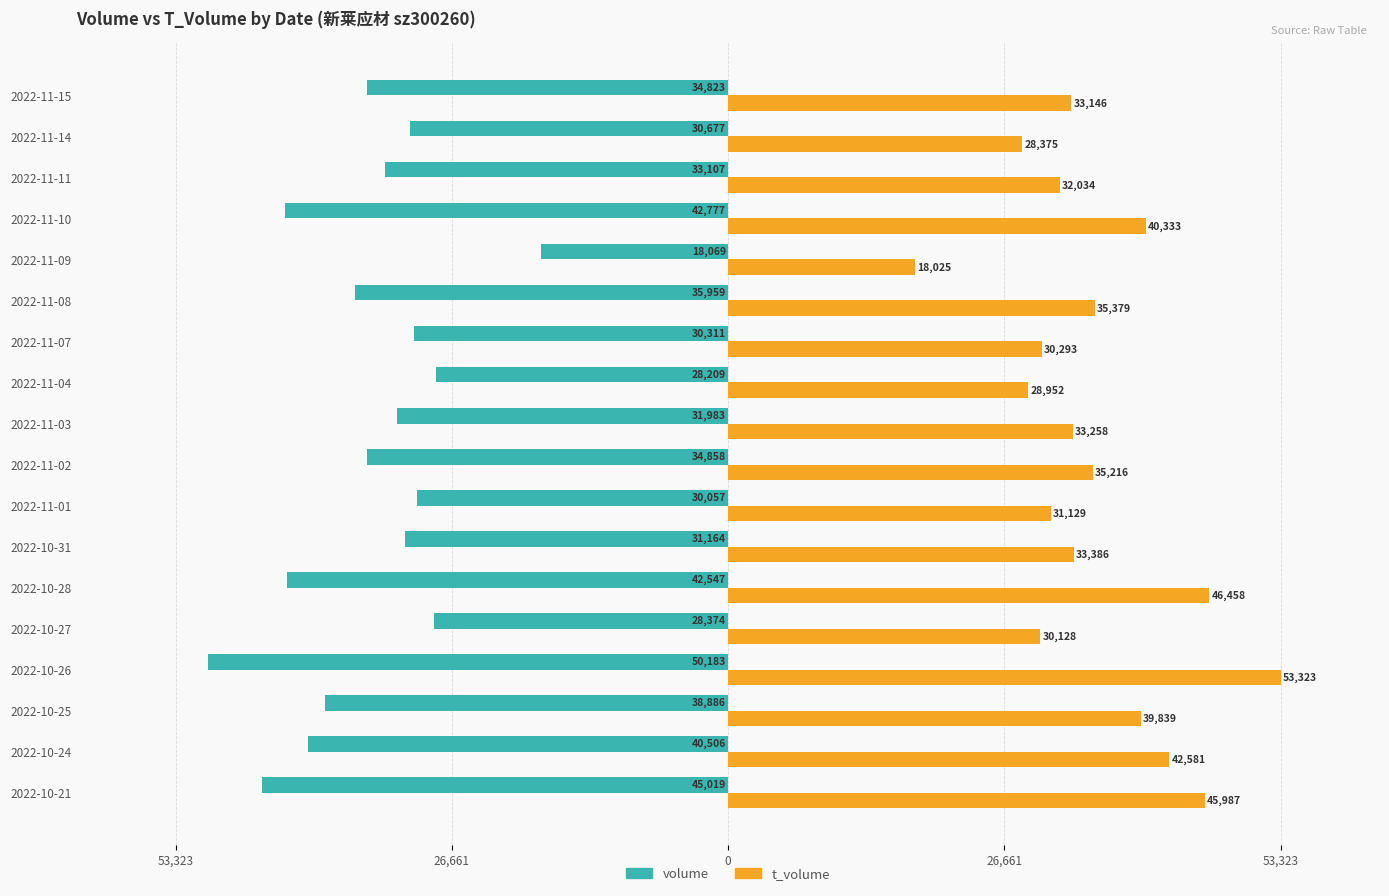

What is the value of the volume bar at the 17th from the left?

-30677